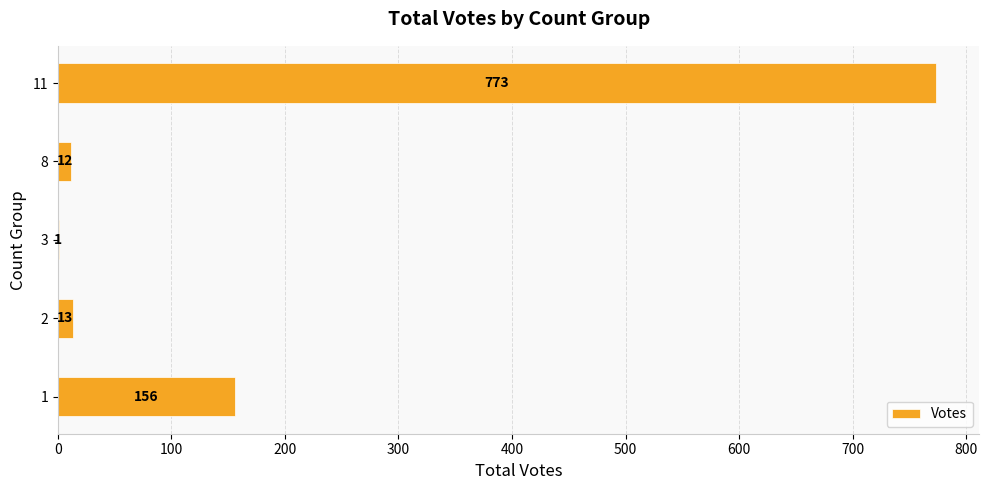

What is the ratio of the value at 11 to the value at 8?

64.4